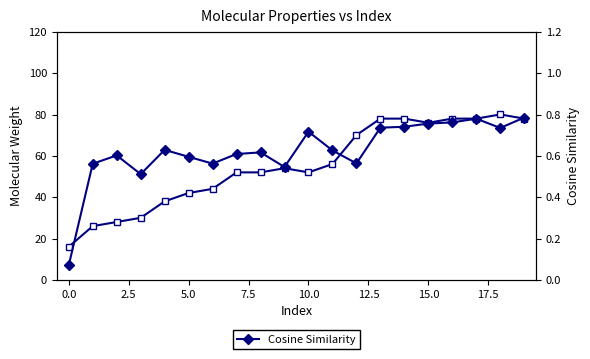

True or false: Cosine Similarity has a value of 0.5 at 15.

False